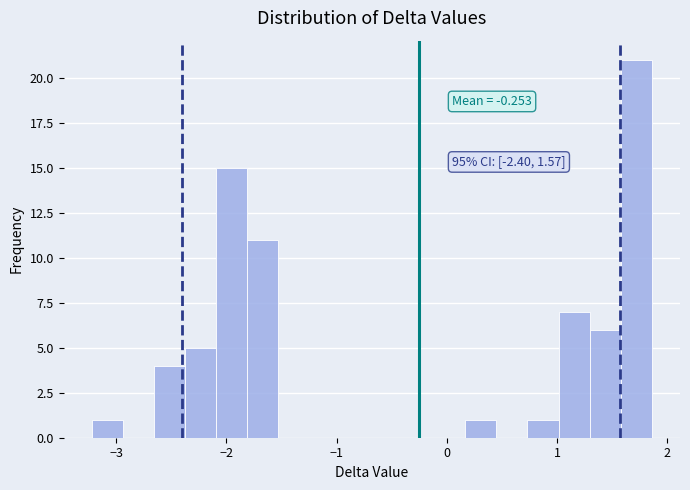

Read against the x-axis, roughly where is the centre of the tallest bar?

1.7